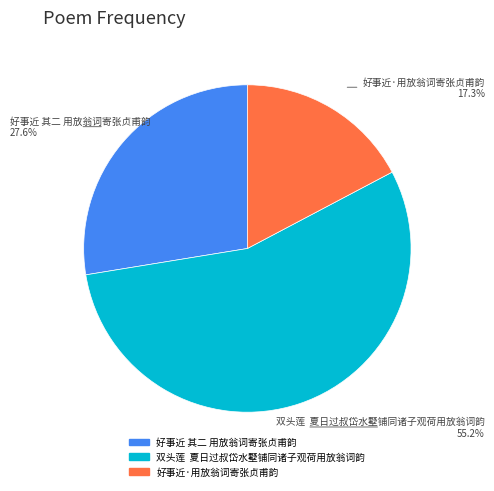

Between 好事近·用放翁词寄张贞甫韵 and 好事近 其二 用放翁词寄张贞甫韵, which is larger?

好事近 其二 用放翁词寄张贞甫韵